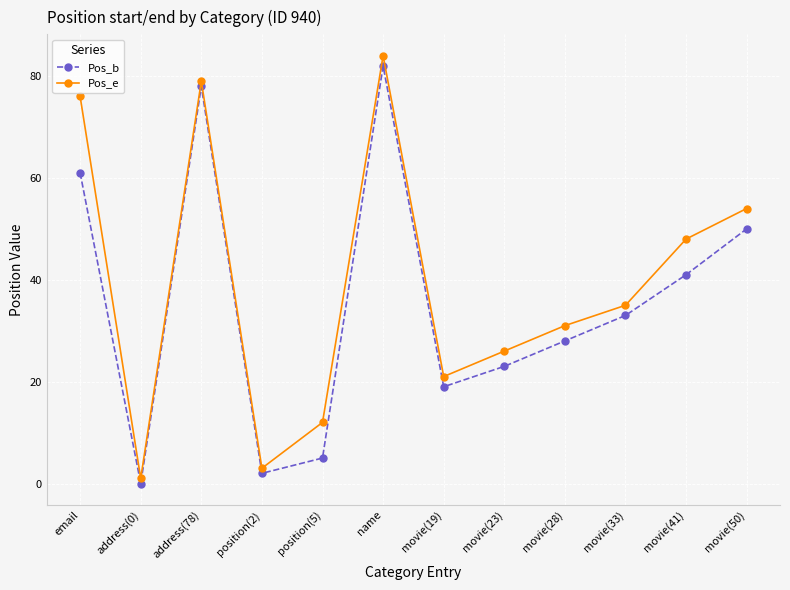

True or false: Pos_b has a value of 5 at position(5).

True